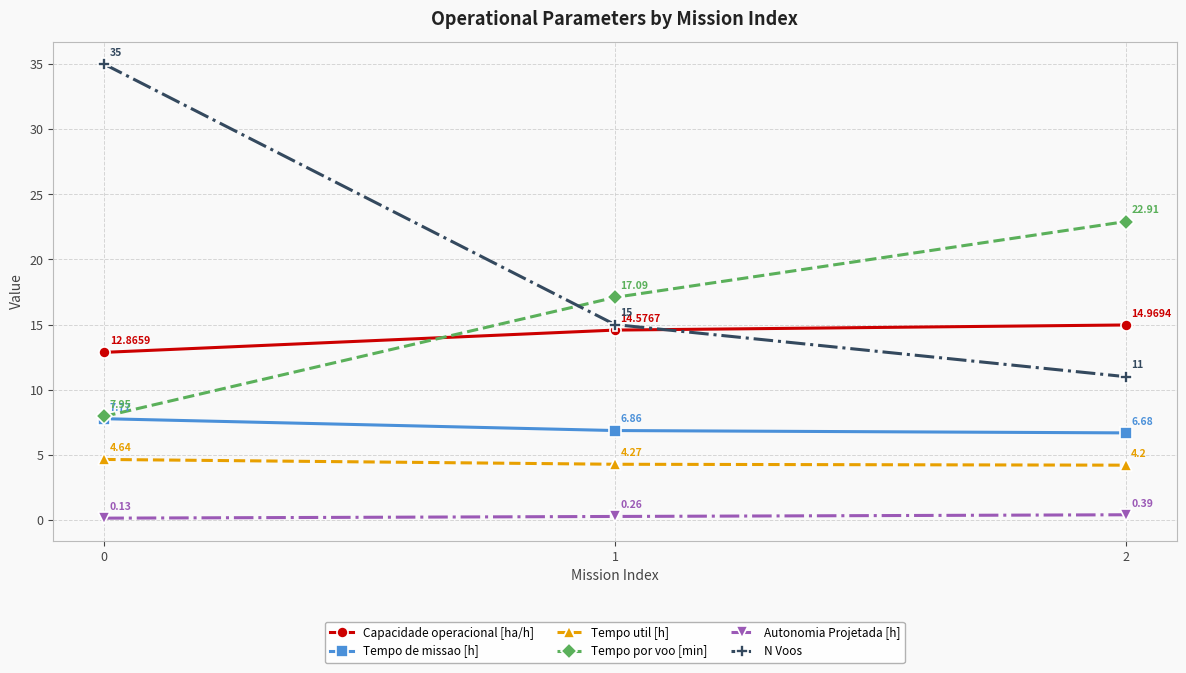

Rank the series by their maximum value, from highest to lowest.

N Voos, Tempo por voo [min], Capacidade operacional [ha/h], Tempo de missao [h], Tempo util [h], Autonomia Projetada [h]